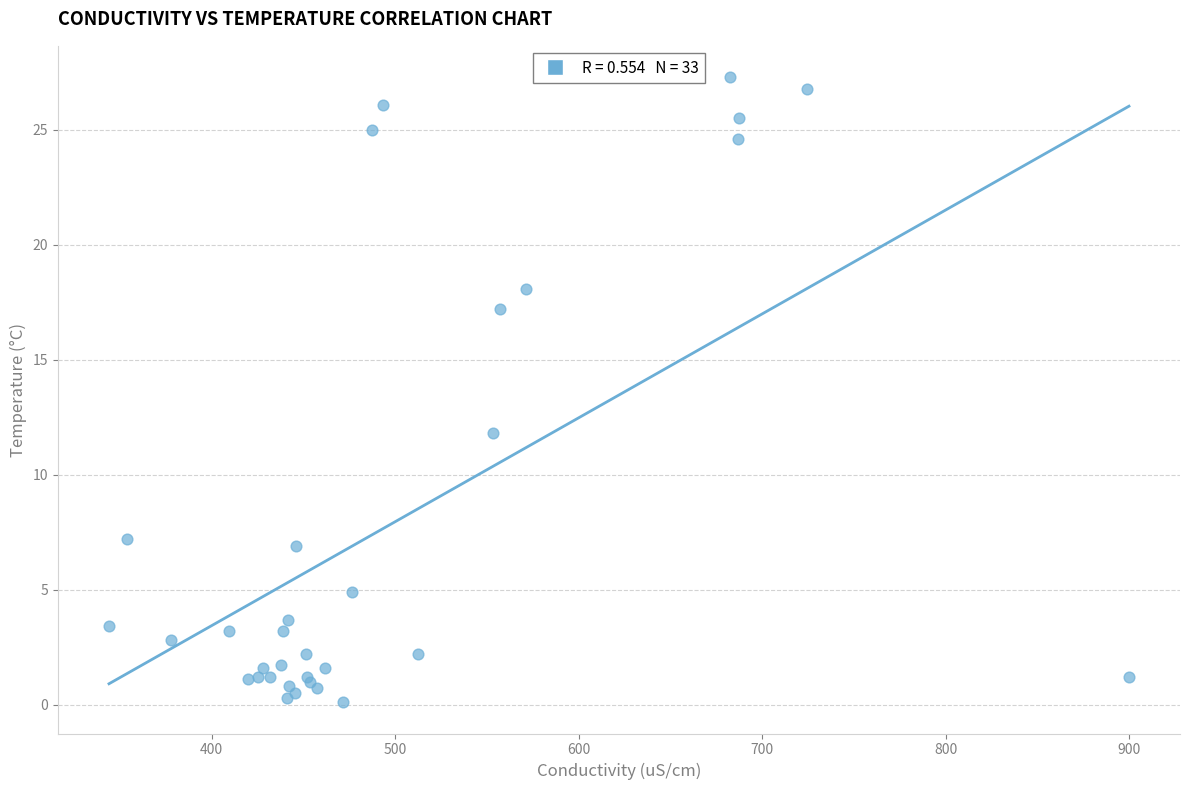

What Y value in the scatter plot is closest to 13?

11.8